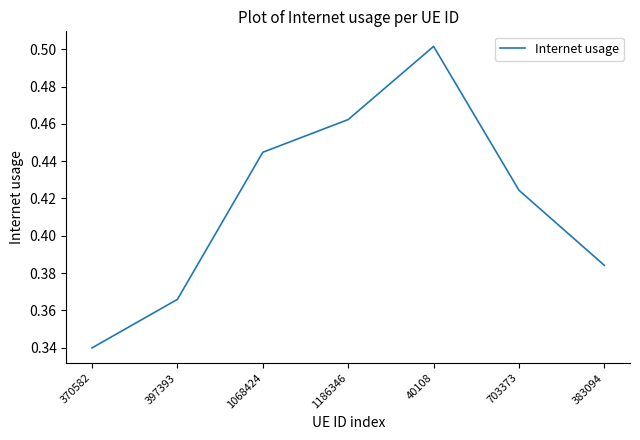

The chart shows a value of 0.7 at 703373. True or false?

False